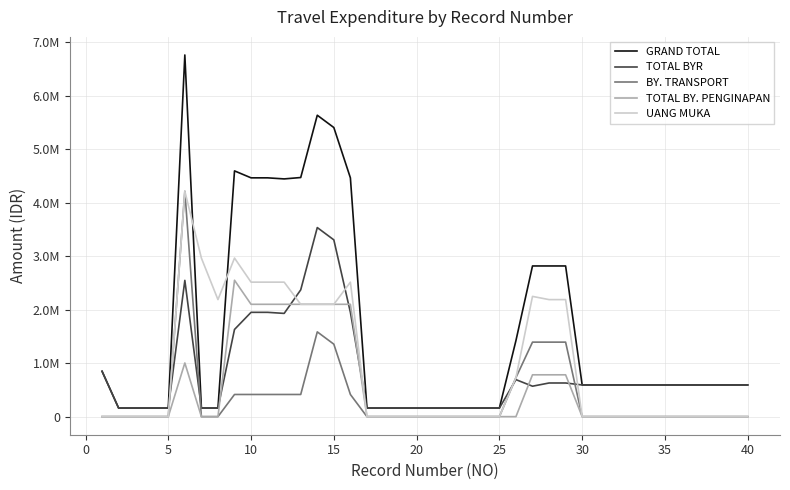

What is the value of the TOTAL BYR point at the 35th from the left?

592000